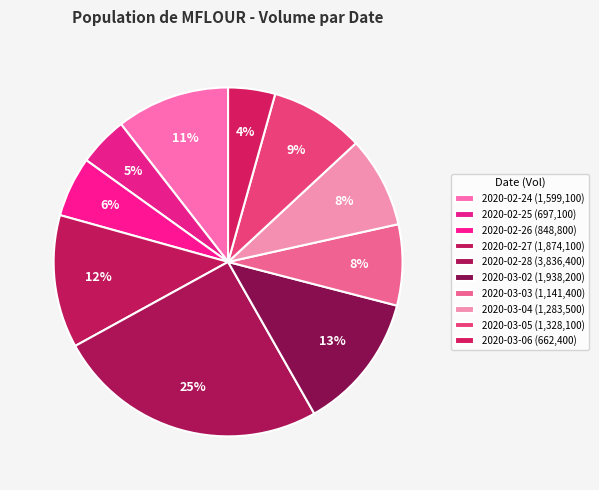

How many slices are in this pie chart?

10